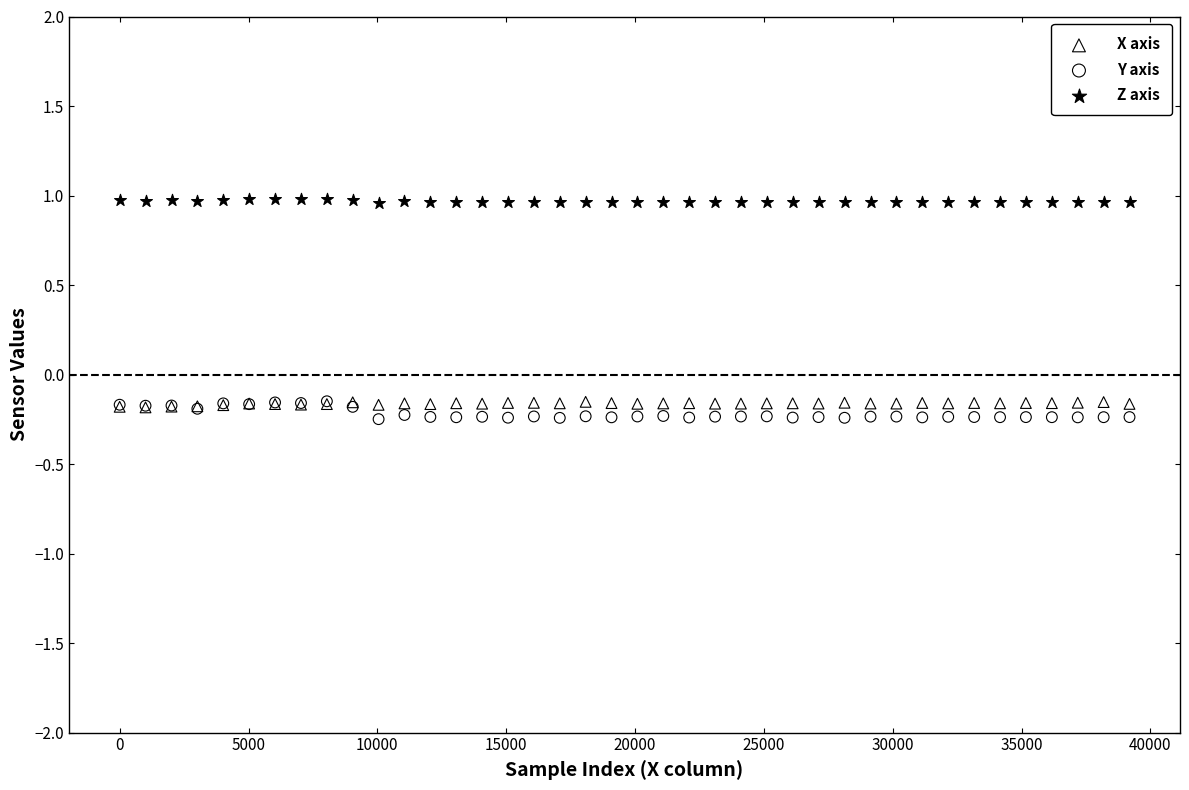

Which series has the widest spread of Y values?

Y axis